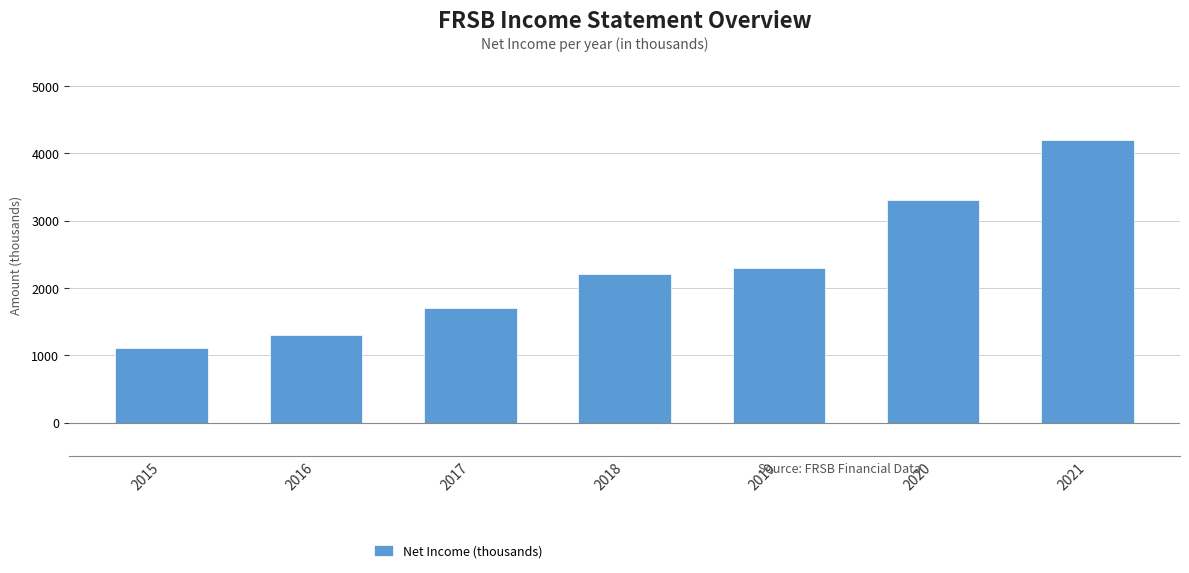

What is the difference between the maximum and minimum values?

3100